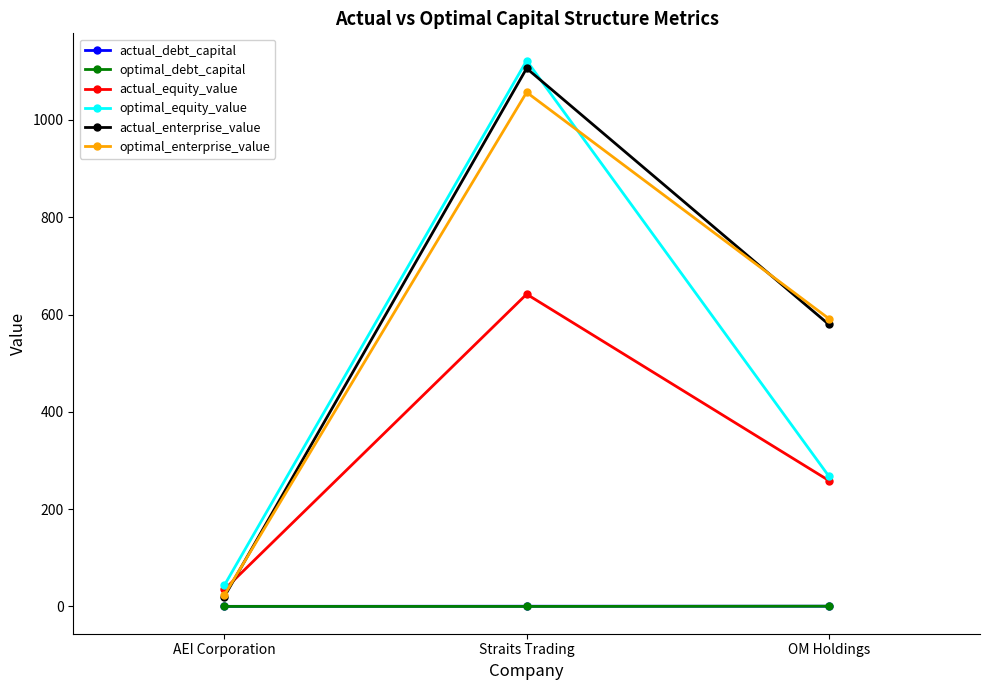

What is the label of the 2nd point from the right?

Straits Trading